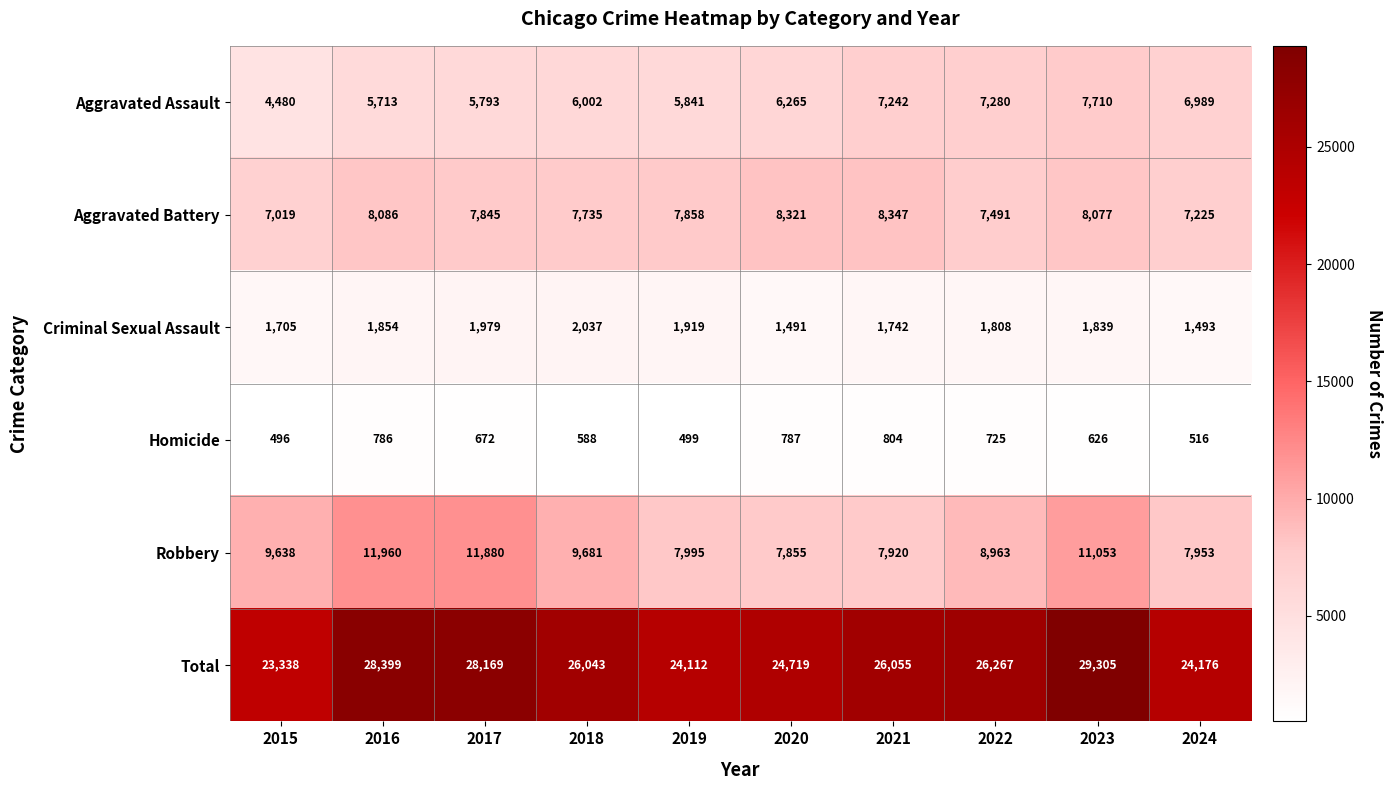

Between 2015 and 2022, which series saw the biggest shift?

Total